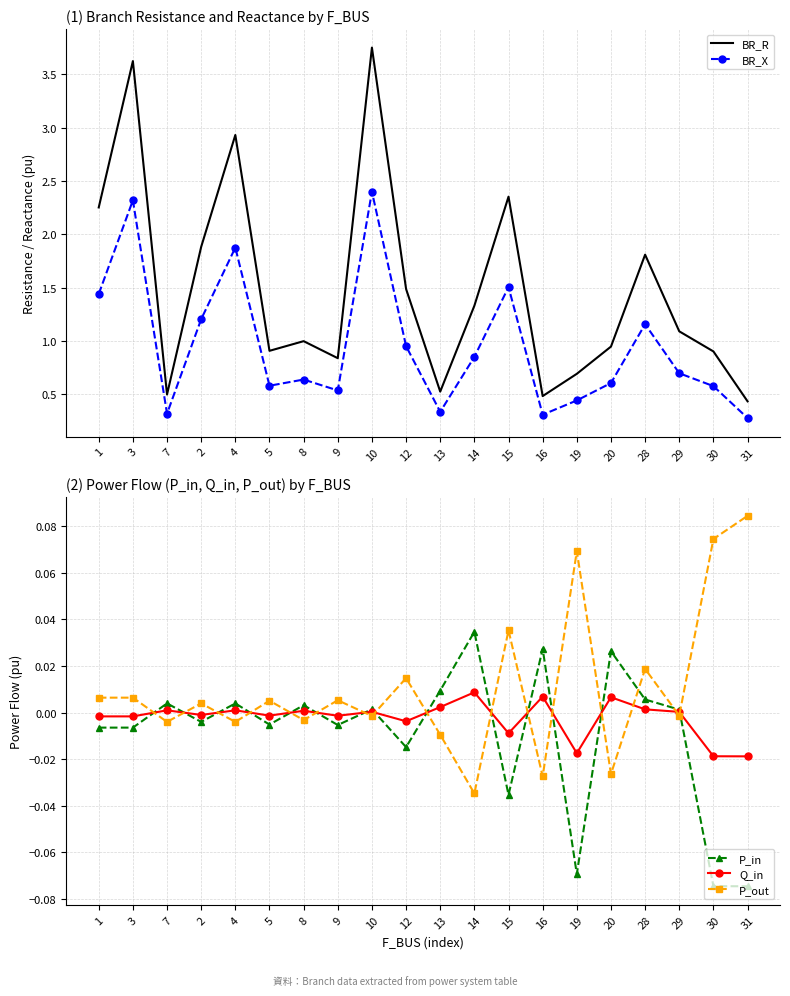

In P_out, how many points are lower than both neighbors (excluding endpoints)?

8